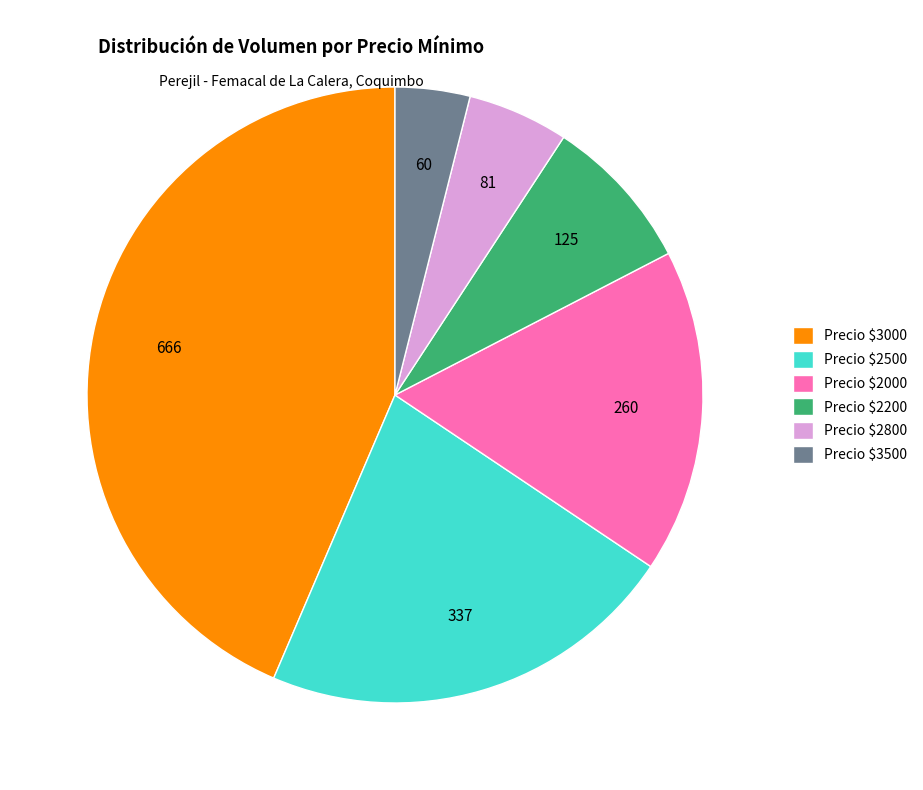

Rank the categories by value from highest to lowest.

Precio $3000, Precio $2500, Precio $2000, Precio $2200, Precio $2800, Precio $3500